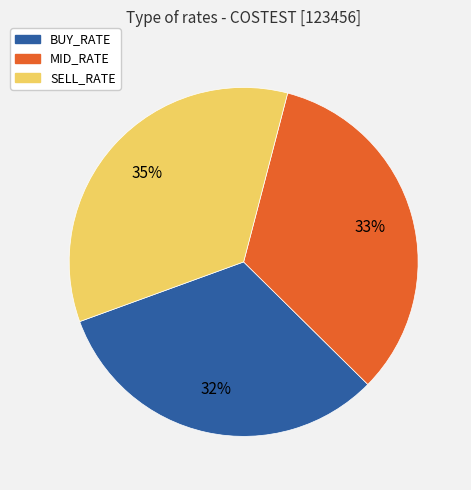

Is it true that BUY_RATE is 32% of the pie?

True